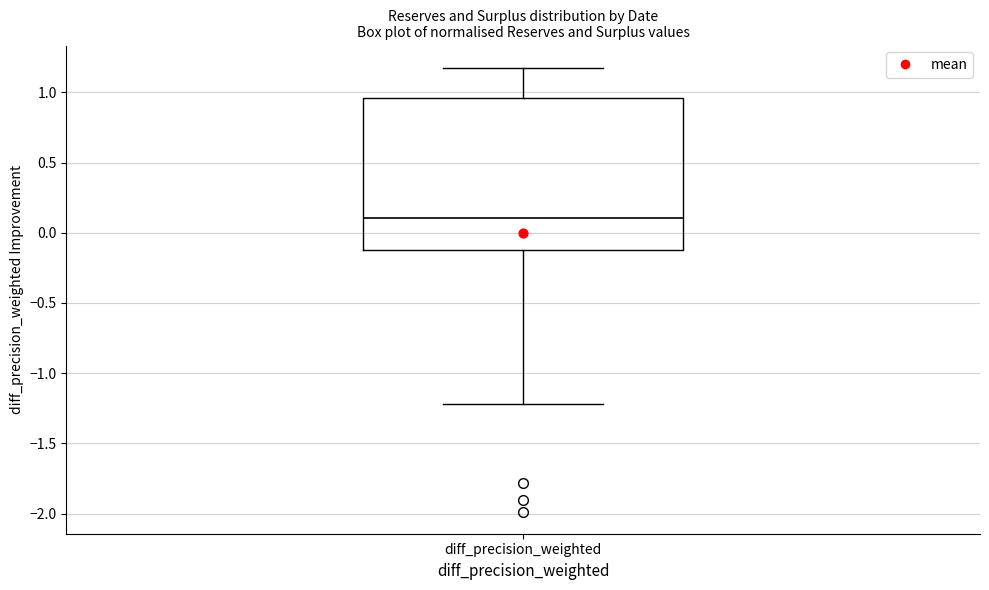

Where is the upper edge of the box for diff_precision_weighted on the y-axis? The values are not printed on the chart, so give them approximately, as read against the axis.

0.95